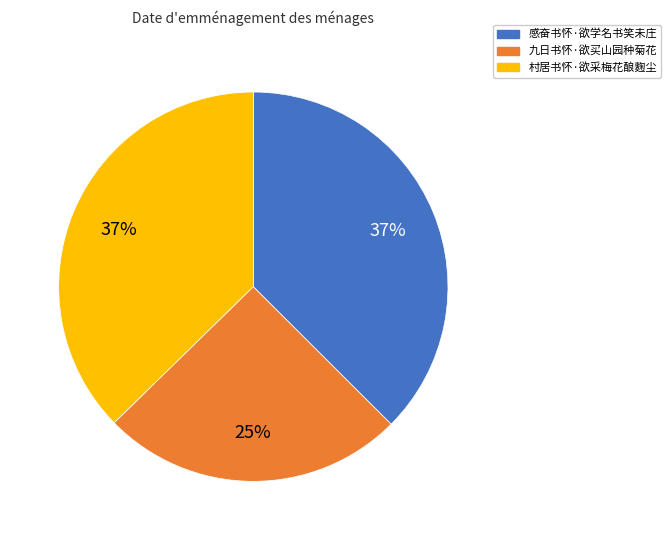

Which has a higher value, 村居书怀·欲采梅花酿麴尘 or 九日书怀·欲买山园种菊花?

村居书怀·欲采梅花酿麴尘